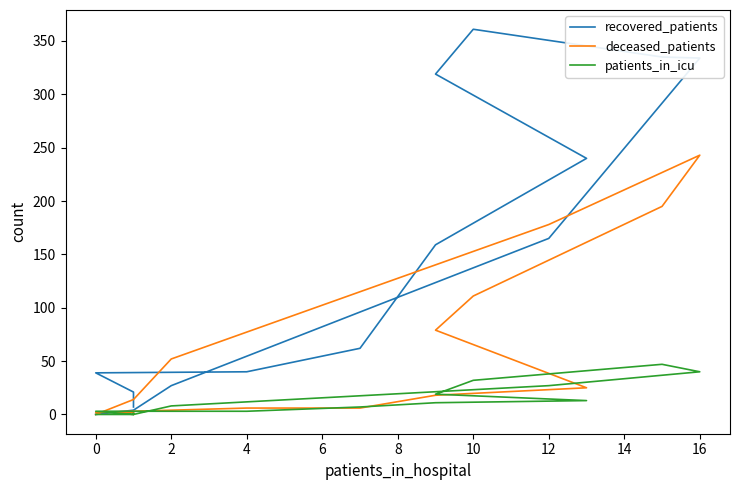

How many distinct data groups are displayed?

3